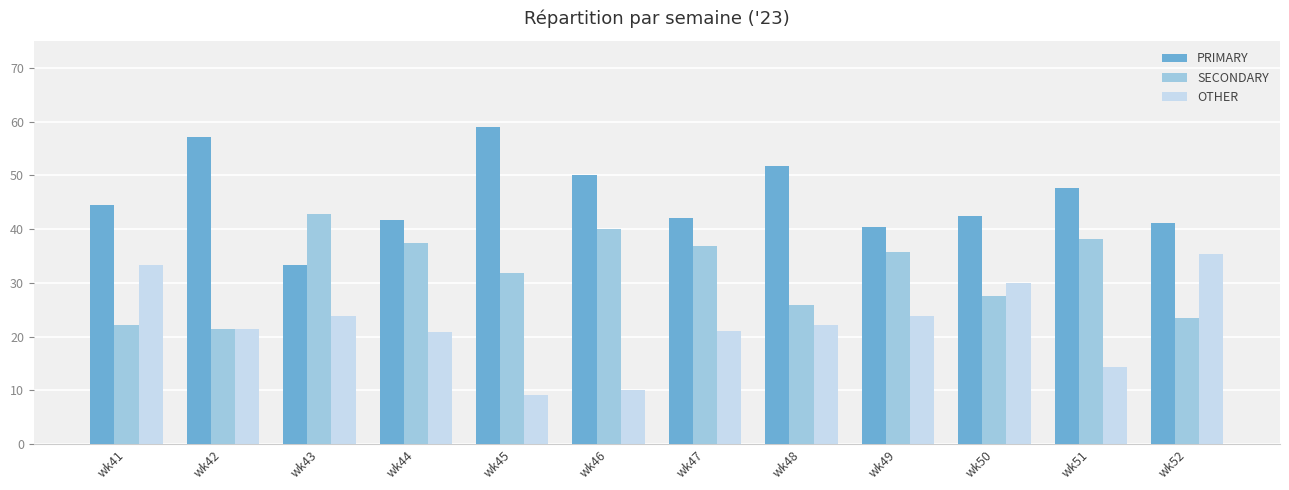

Does the chart contain any negative values?

No